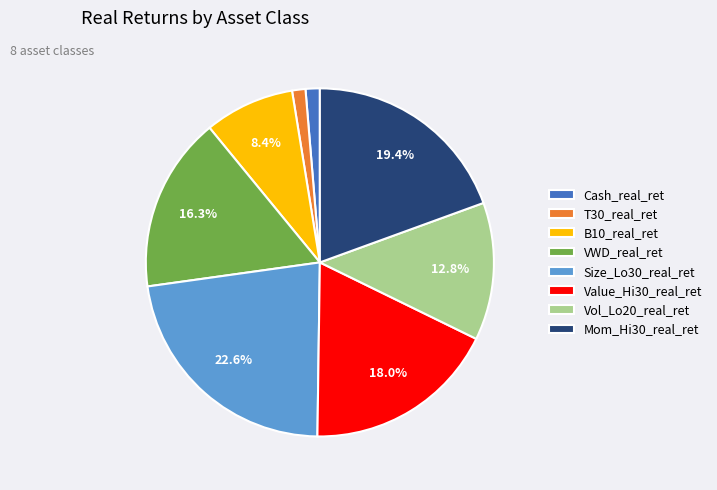

Do Size_Lo30_real_ret and Value_Hi30_real_ret together represent more than half of the pie?

No